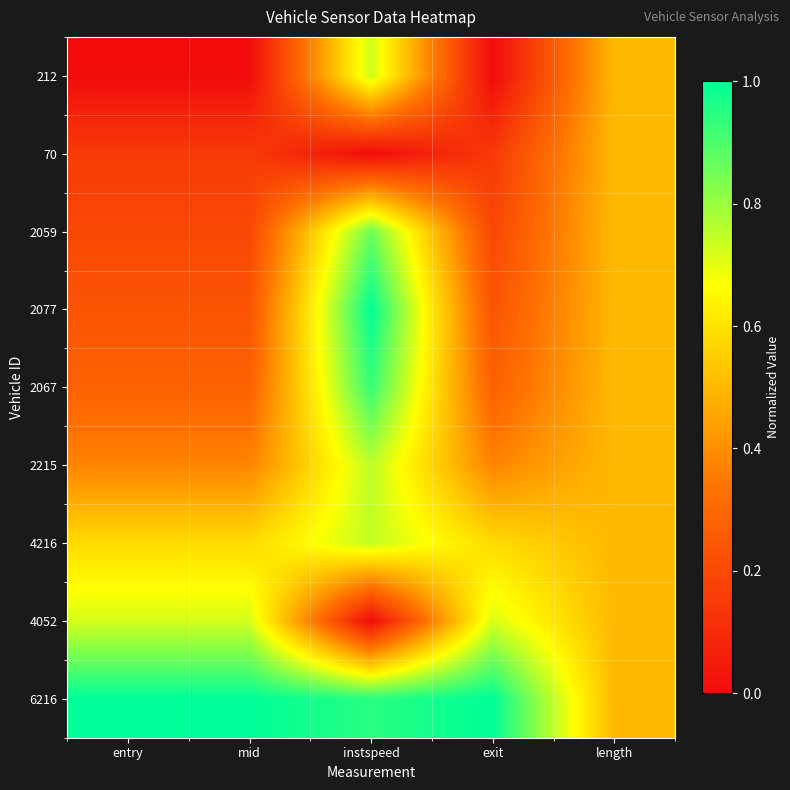

At mid, list the series in order from largest to smallest.

6216, 4052, 4216, 2215, 2067, 2077, 2059, 70, 212